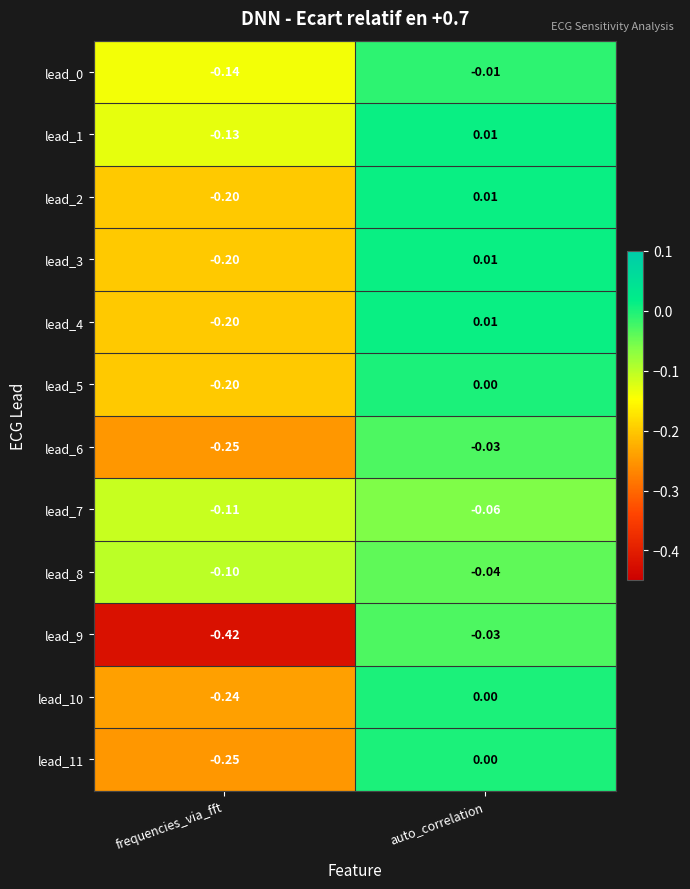

At which category is the sum across all series the highest?

auto_correlation